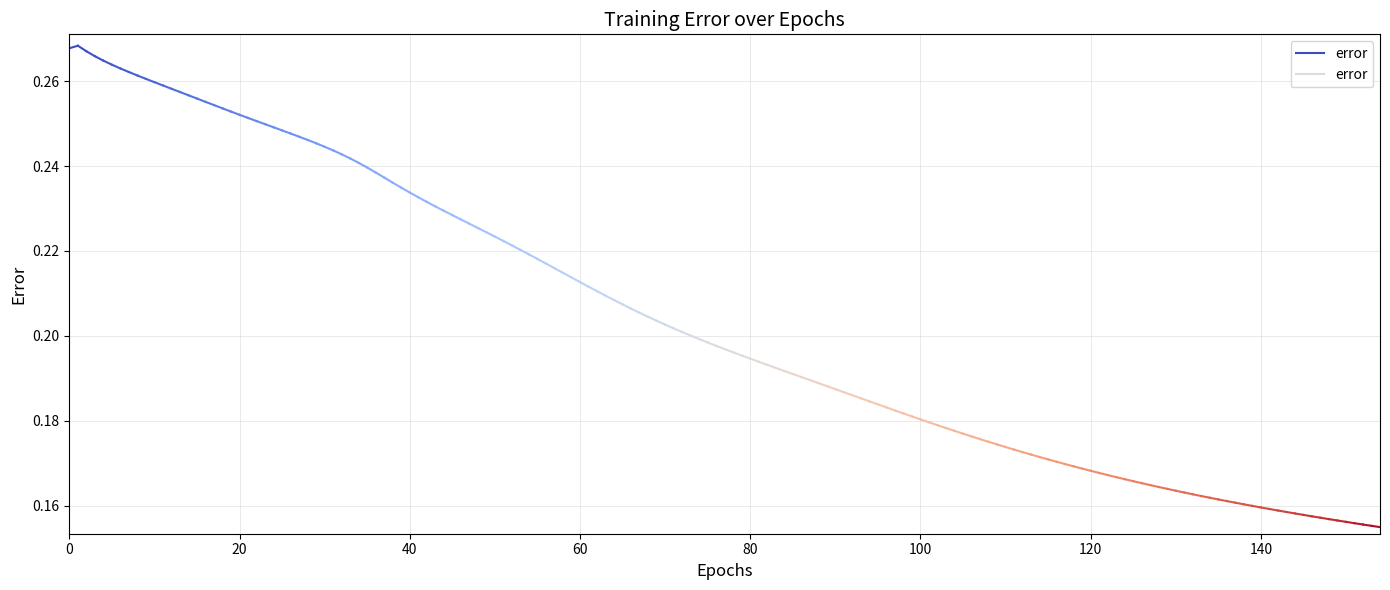

What value does the data have at 0?

0.3